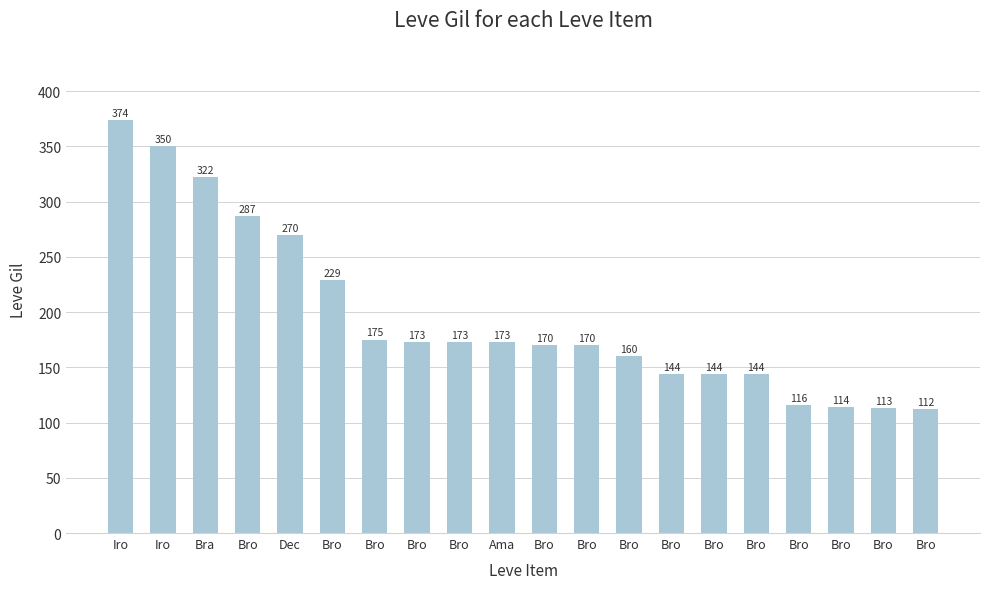

Rank the categories by value from lowest to highest.

Bro, Bro, Bro, Bro, Bro, Bro, Bro, Bro, Bro, Bro, Bro, Bro, Ama, Bro, Bro, Dec, Bro, Bra, Iro, Iro